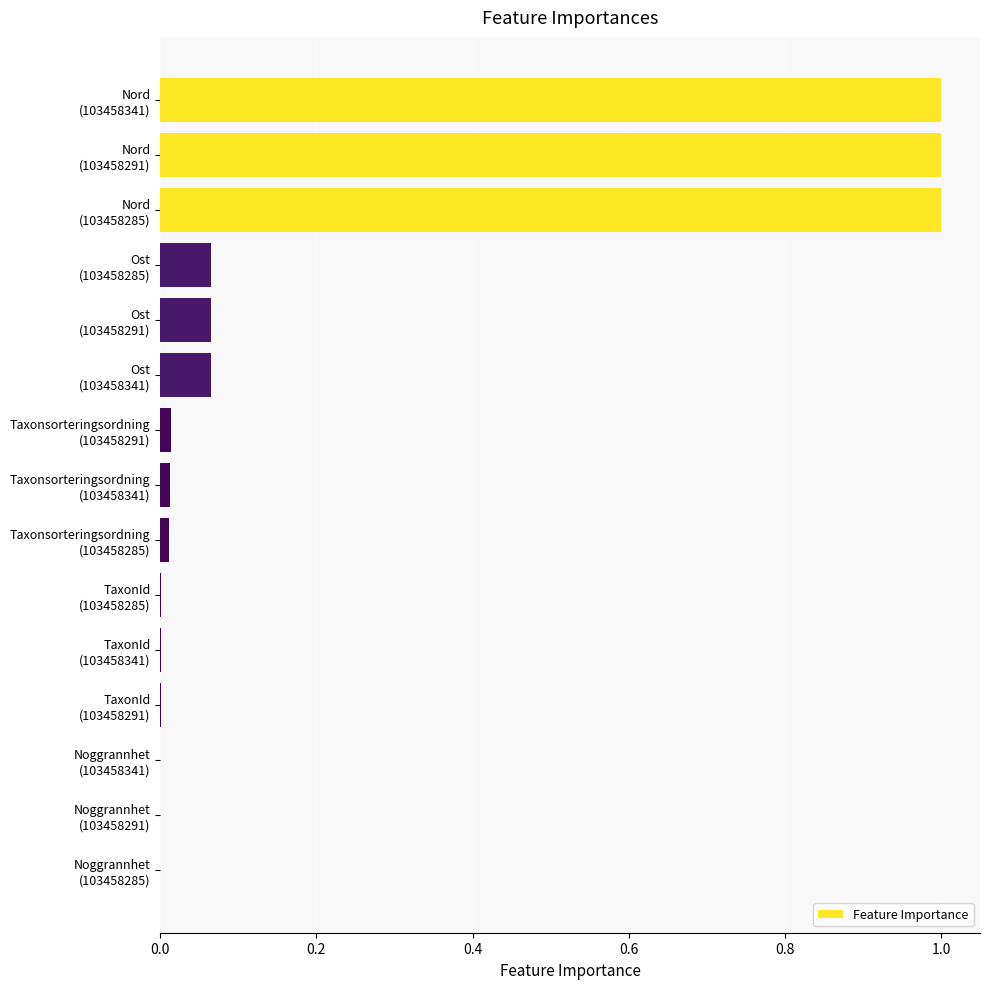

What is the sum of all values?

3.2